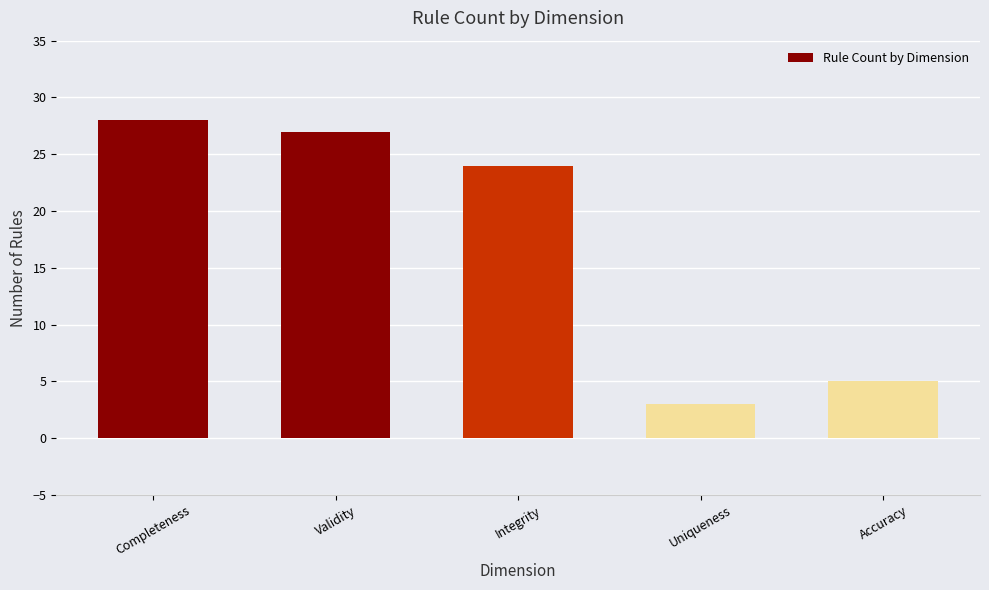

Count the number of data series in this chart.

1